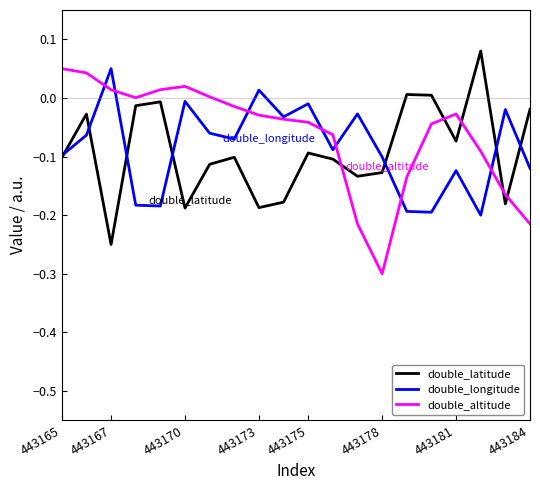

True or false: double_altitude and double_longitude intersect in this chart.

True